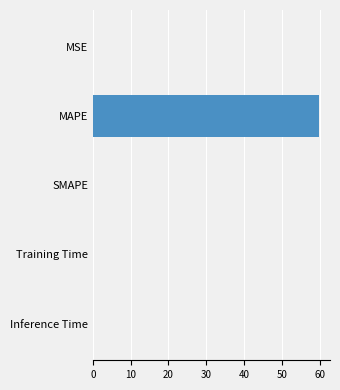

True or false: the data shows 0.0 at Training Time.

True